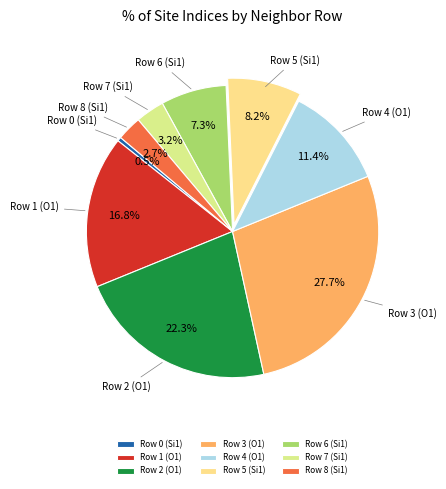

To the nearest percent, what percentage of the pie is Row 7 (Si1)?

3%